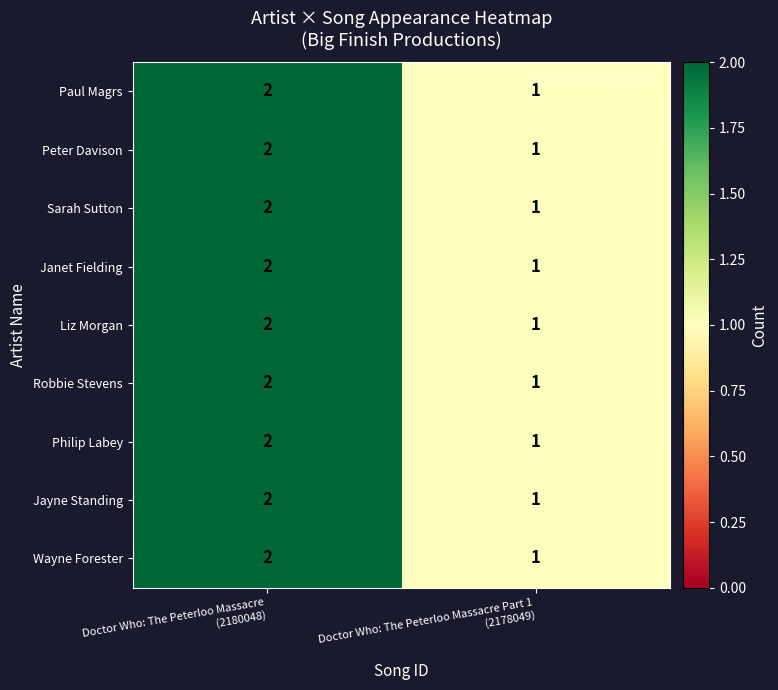

At which category is the sum across all series the highest?

Doctor Who: The Peterloo Massacre
(2180048)